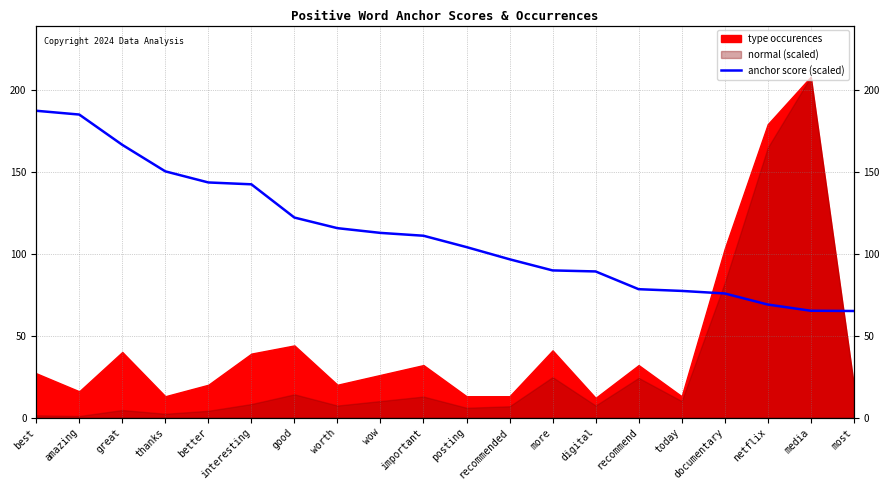

The chart shows a value of 187.2 at best. True or false?

True